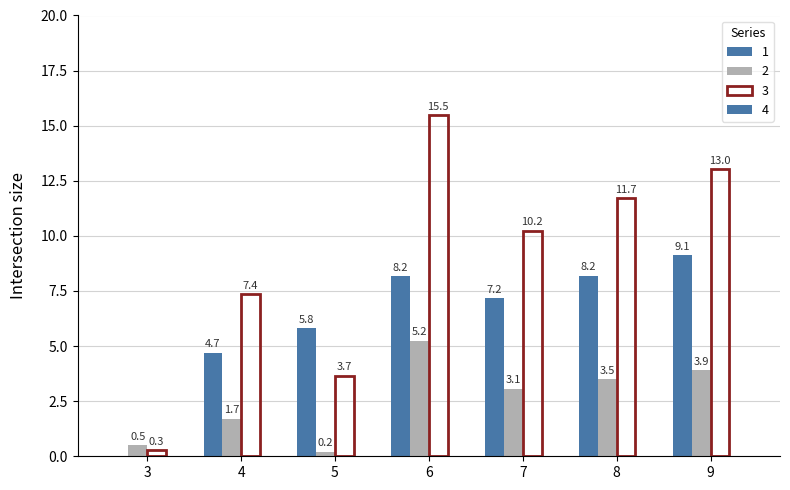

How many values in 1 are above zero?

6